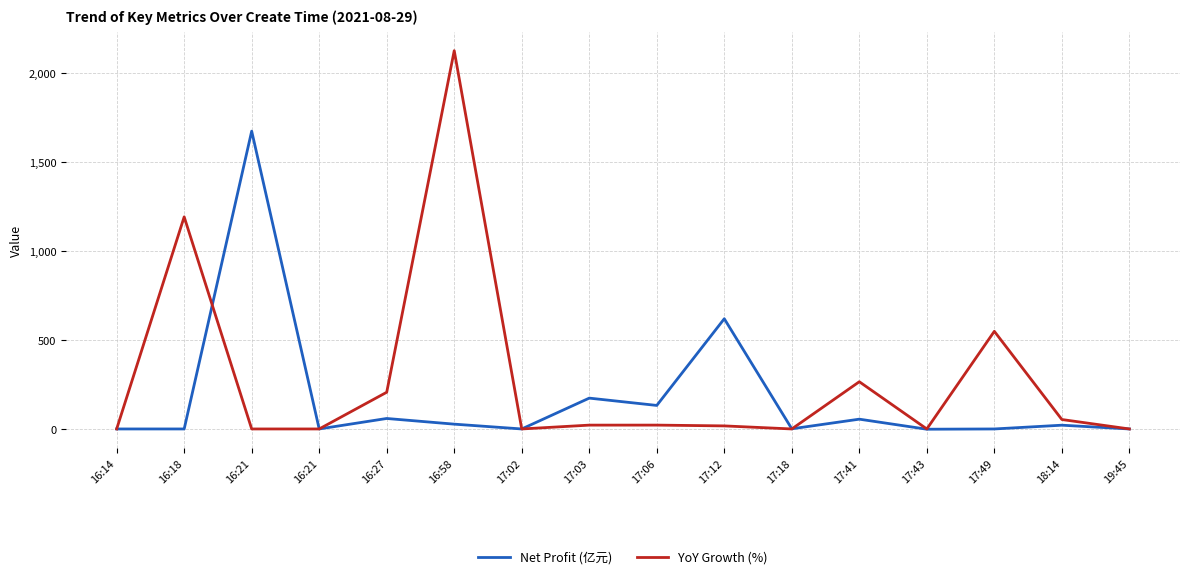

What is the minimum value shown in the chart?

-1.5